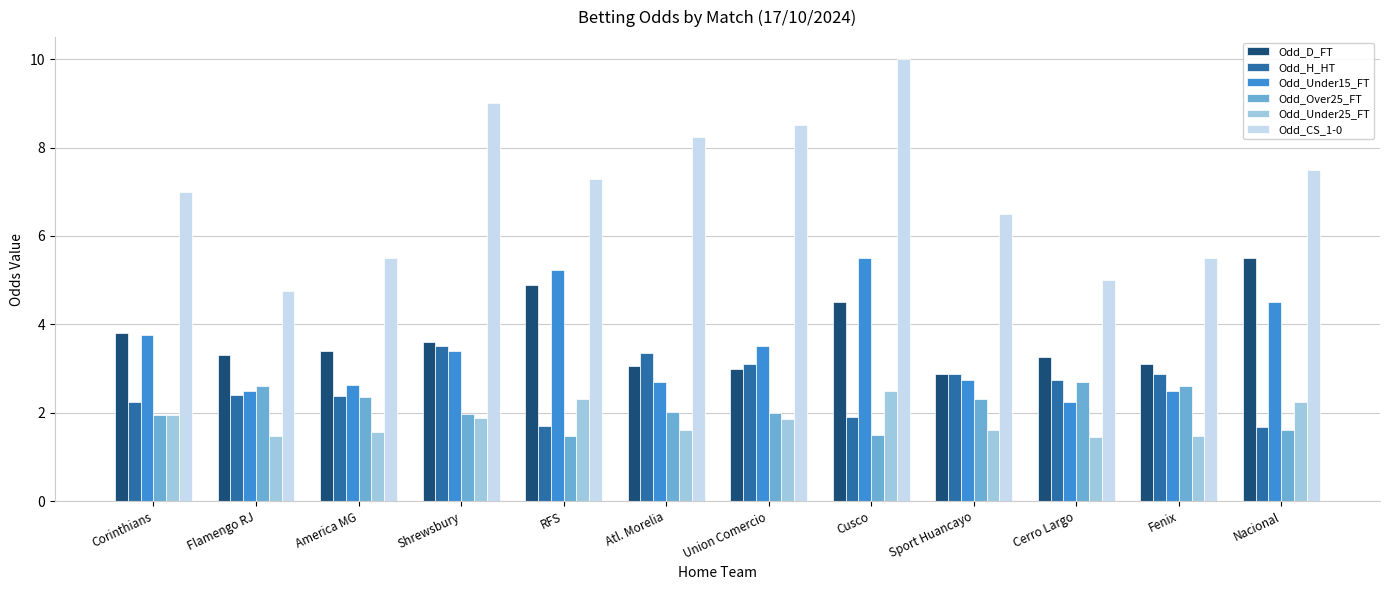

Read the Odd_Over25_FT value at Sport Huancayo.

2.3